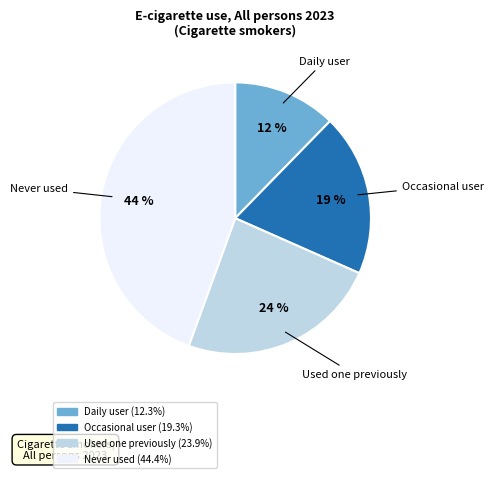

Is the sum of Occasional user and Daily user greater than half?

No